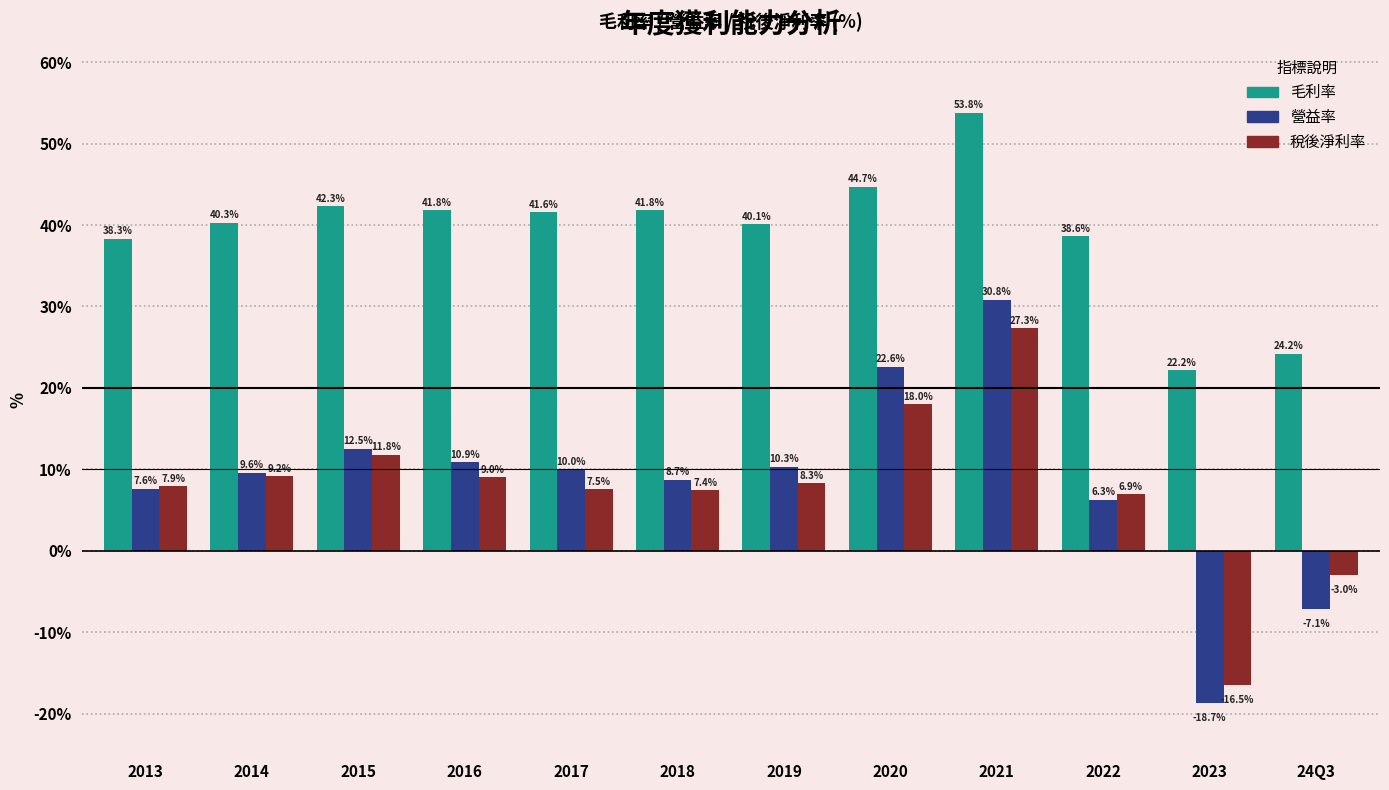

At which label is 稅後淨利率 closest to 5?

2022